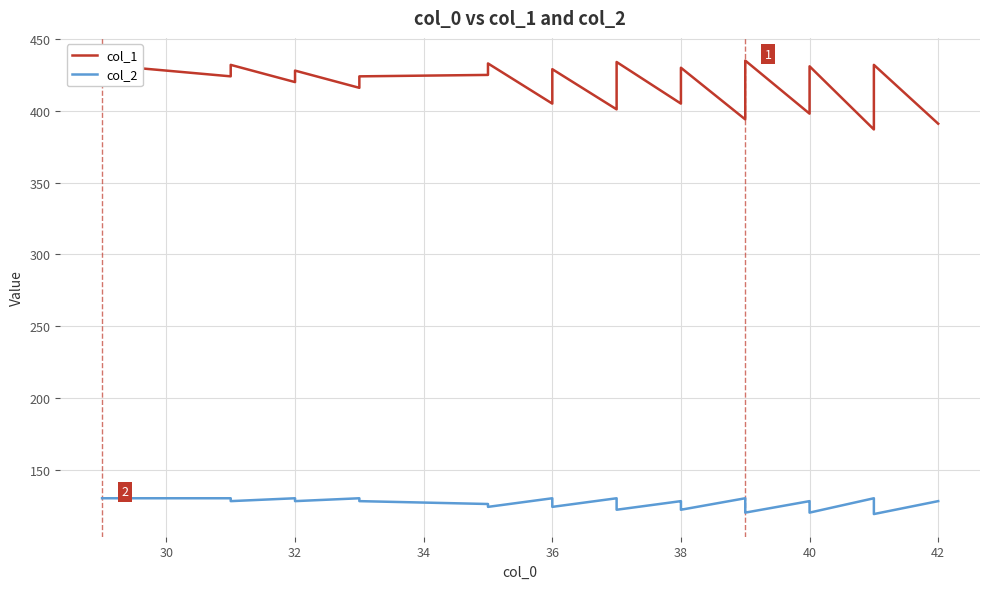

True or false: col_2 has a value of 126 at 36.

True